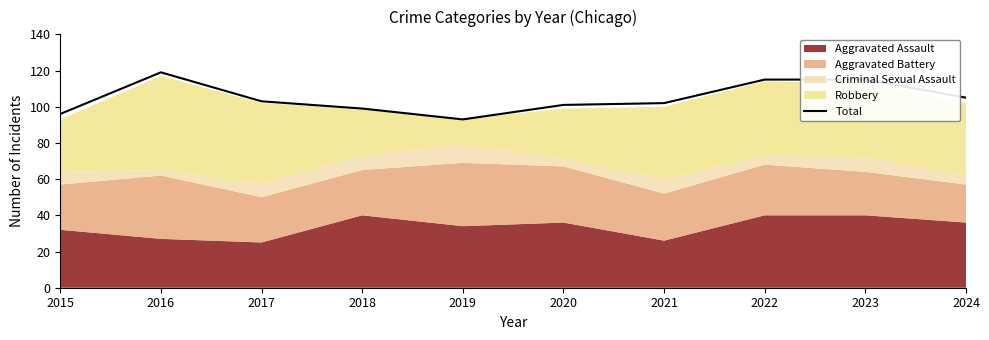

How many lines are shown in the chart?

1